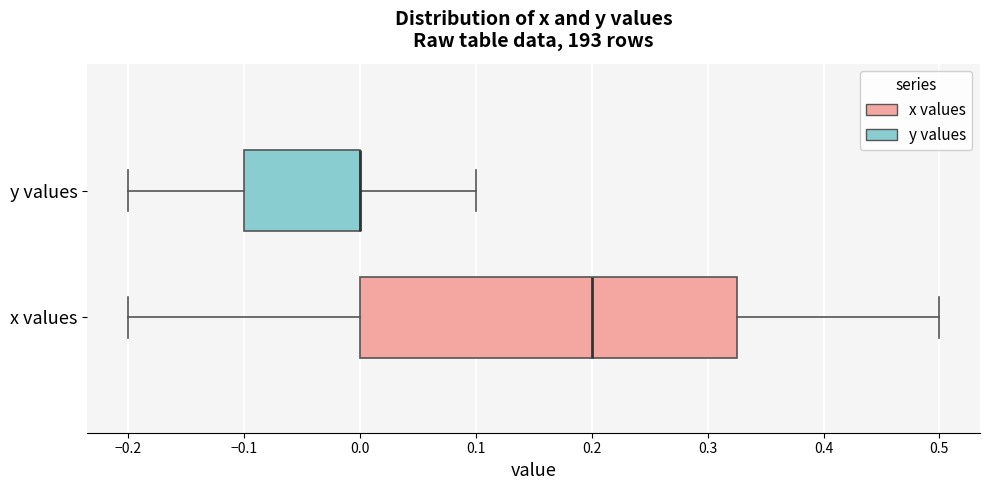

Reading bottom to top, read every box against the x-axis: the position of its median line, the range the box covers, and the ends of its whiskers. The values are not printed on the chart, so give them approximately, as read against the axis.

x values: median 0.20, box 0.00 to 0.33, whiskers -0.20 to 0.50
y values: median 0.00 (drawn on the box's right edge), box -0.10 to 0.00, whiskers -0.20 to 0.10